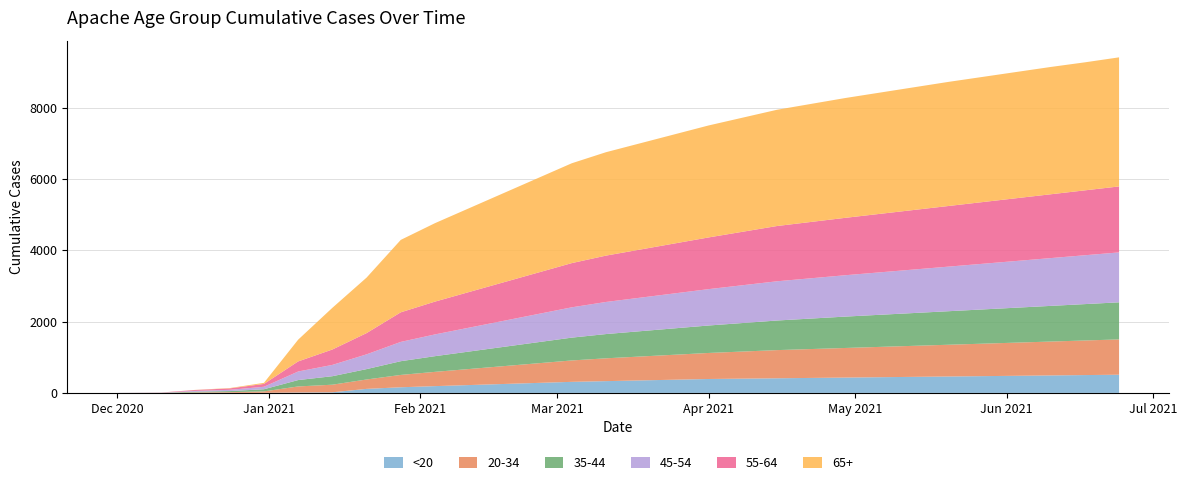

Reading right to left, extract all data points from this chart.

<20_Apache: 6/24/2021=510	6/17/2021=500	6/10/2021=490	6/3/2021=480	5/27/2021=470	5/20/2021=460	5/13/2021=450	5/6/2021=440	4/29/2021=430	4/22/2021=420	4/15/2021=410	4/8/2021=400	4/1/2021=390	3/25/2021=370	3/18/2021=350	3/11/2021=330	3/4/2021=310	2/25/2021=280	2/18/2021=250	2/11/2021=220	2/4/2021=190	1/28/2021=158	1/21/2021=113	1/14/2021=17	1/7/2021=11	12/31/2020=2	12/24/2020=1	12/17/2020=1	12/10/2020=1	12/1/2020=0
20-34_Apache: 6/24/2021=990	6/17/2021=970	6/10/2021=950	6/3/2021=930	5/27/2021=910	5/20/2021=890	5/13/2021=870	5/6/2021=850	4/29/2021=830	4/22/2021=810	4/15/2021=790	4/8/2021=760	4/1/2021=730	3/25/2021=700	3/18/2021=670	3/11/2021=640	3/4/2021=600	2/25/2021=550	2/18/2021=500	2/11/2021=450	2/4/2021=400	1/28/2021=346	1/21/2021=263	1/14/2021=213	1/7/2021=170	12/31/2020=40	12/24/2020=20	12/17/2020=12	12/10/2020=2	12/1/2020=0
35-44_Apache: 6/24/2021=1040	6/17/2021=1020	6/10/2021=1000	6/3/2021=980	5/27/2021=960	5/20/2021=940	5/13/2021=920	5/6/2021=900	4/29/2021=880	4/22/2021=855	4/15/2021=830	4/8/2021=800	4/1/2021=770	3/25/2021=740	3/18/2021=710	3/11/2021=680	3/4/2021=640	2/25/2021=590	2/18/2021=540	2/11/2021=490	2/4/2021=440	1/28/2021=385	1/21/2021=291	1/14/2021=238	1/7/2021=179	12/31/2020=60	12/24/2020=30	12/17/2020=21	12/10/2020=2	12/1/2020=0
45-54_Apache: 6/24/2021=1400	6/17/2021=1370	6/10/2021=1340	6/3/2021=1310	5/27/2021=1280	5/20/2021=1250	5/13/2021=1220	5/6/2021=1190	4/29/2021=1160	4/22/2021=1130	4/15/2021=1100	4/8/2021=1060	4/1/2021=1020	3/25/2021=980	3/18/2021=940	3/11/2021=900	3/4/2021=850	2/25/2021=790	2/18/2021=730	2/11/2021=670	2/4/2021=610	1/28/2021=541	1/21/2021=414	1/14/2021=317	1/7/2021=240	12/31/2020=70	12/24/2020=35	12/17/2020=23	12/10/2020=3	12/1/2020=2
55-64_Apache: 6/24/2021=1850	6/17/2021=1820	6/10/2021=1790	6/3/2021=1760	5/27/2021=1730	5/20/2021=1700	5/13/2021=1670	5/6/2021=1640	4/29/2021=1610	4/22/2021=1580	4/15/2021=1550	4/8/2021=1500	4/1/2021=1450	3/25/2021=1400	3/18/2021=1350	3/11/2021=1300	3/4/2021=1240	2/25/2021=1160	2/18/2021=1080	2/11/2021=1000	2/4/2021=920	1/28/2021=830	1/21/2021=596	1/14/2021=432	1/7/2021=283	12/31/2020=80	12/24/2020=40	12/17/2020=25	12/10/2020=3	12/1/2020=0
65+_Apache: 6/24/2021=3620	6/17/2021=3590	6/10/2021=3570	6/3/2021=3540	5/27/2021=3510	5/20/2021=3480	5/13/2021=3440	5/6/2021=3400	4/29/2021=3360	4/22/2021=3310	4/15/2021=3260	4/8/2021=3200	4/1/2021=3140	3/25/2021=3060	3/18/2021=2980	3/11/2021=2900	3/4/2021=2800	2/25/2021=2650	2/18/2021=2500	2/11/2021=2350	2/4/2021=2200	1/28/2021=2031	1/21/2021=1556	1/14/2021=1169	1/7/2021=610	12/31/2020=30	12/24/2020=10	12/17/2020=3	12/10/2020=0	12/1/2020=0